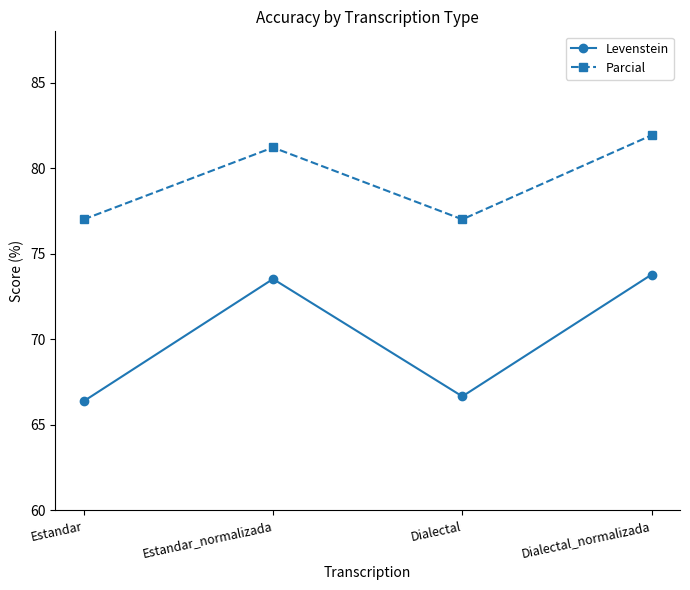

Is the value of Levenstein at Estandar greater than the value of Parcial at Dialectal_normalizada?

No